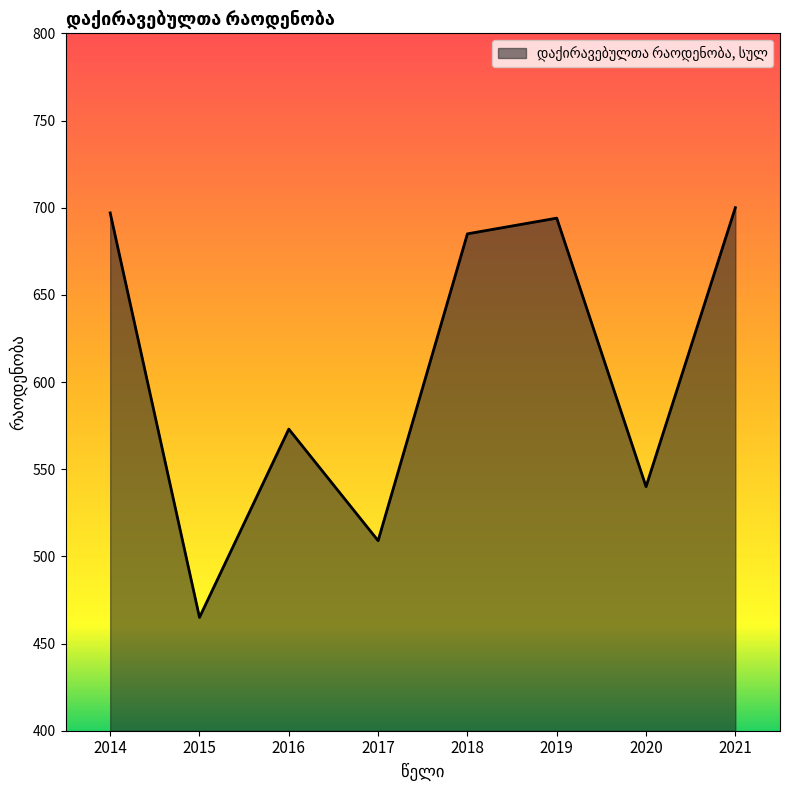

What is the difference between the maximum and minimum values?

235